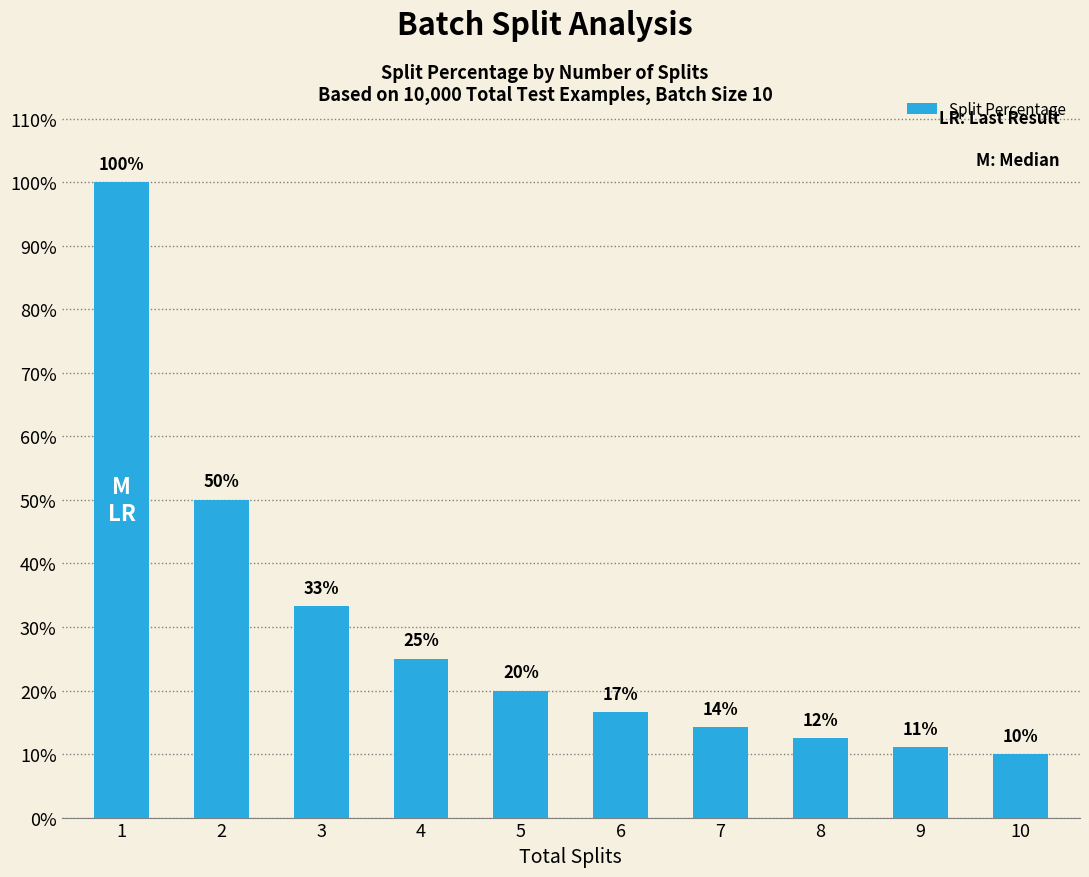

Are the bars horizontal?

No